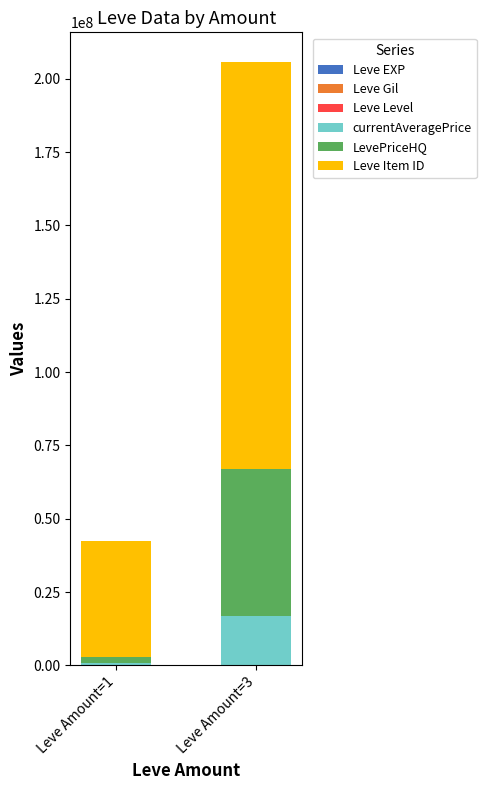

At which category is the sum across all series the highest?

Leve Amount=3